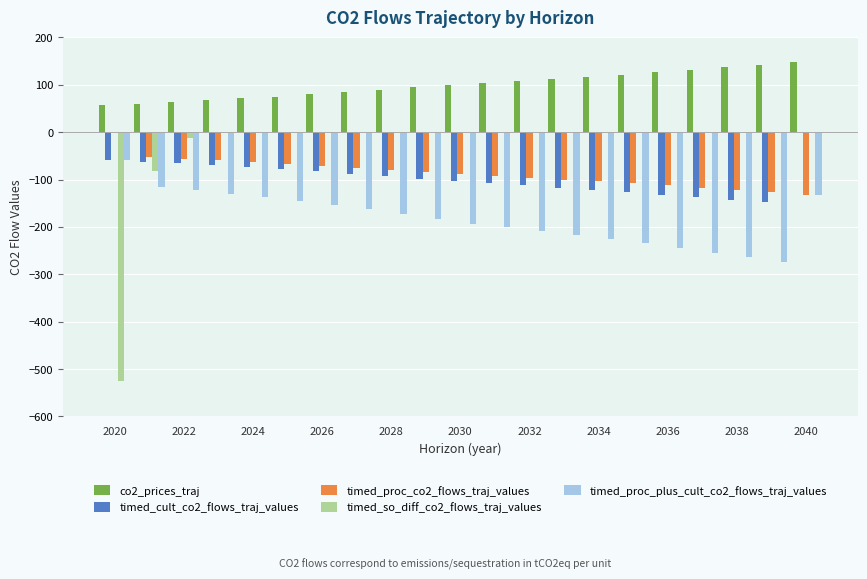

What is the sum of all co2_prices_traj values?

2089.5